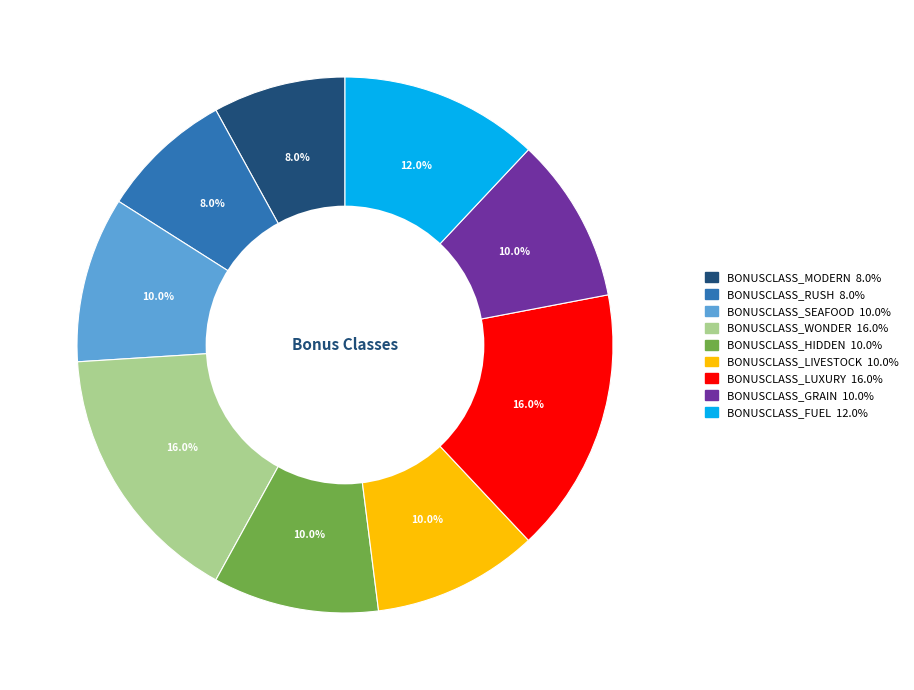

Do BONUSCLASS_FUEL and BONUSCLASS_WONDER together represent more than half of the pie?

No